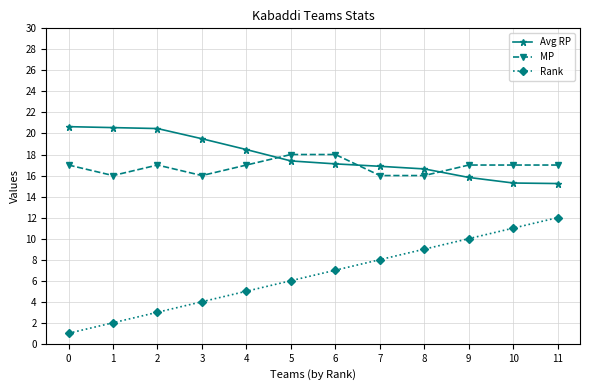

At how many categories does at least one series exceed 15?

12